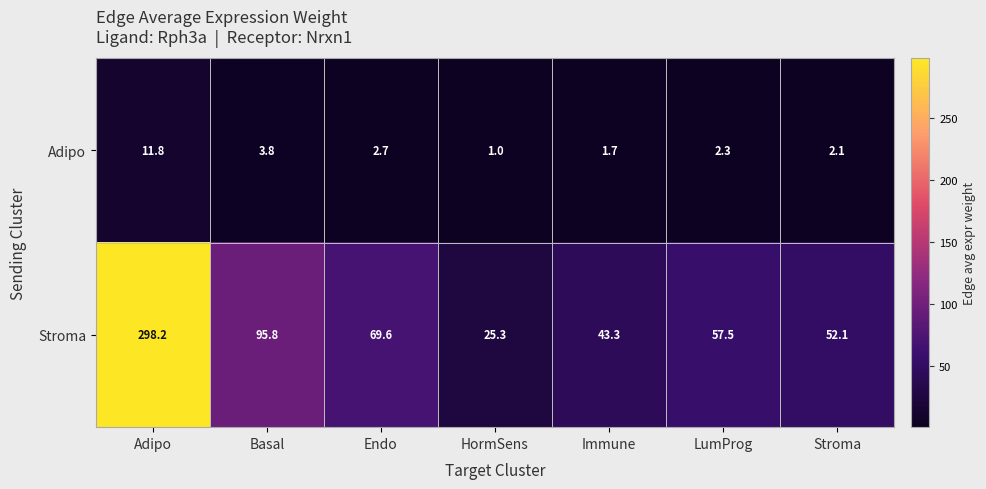

At LumProg, list the series in order from largest to smallest.

Stroma, Adipo